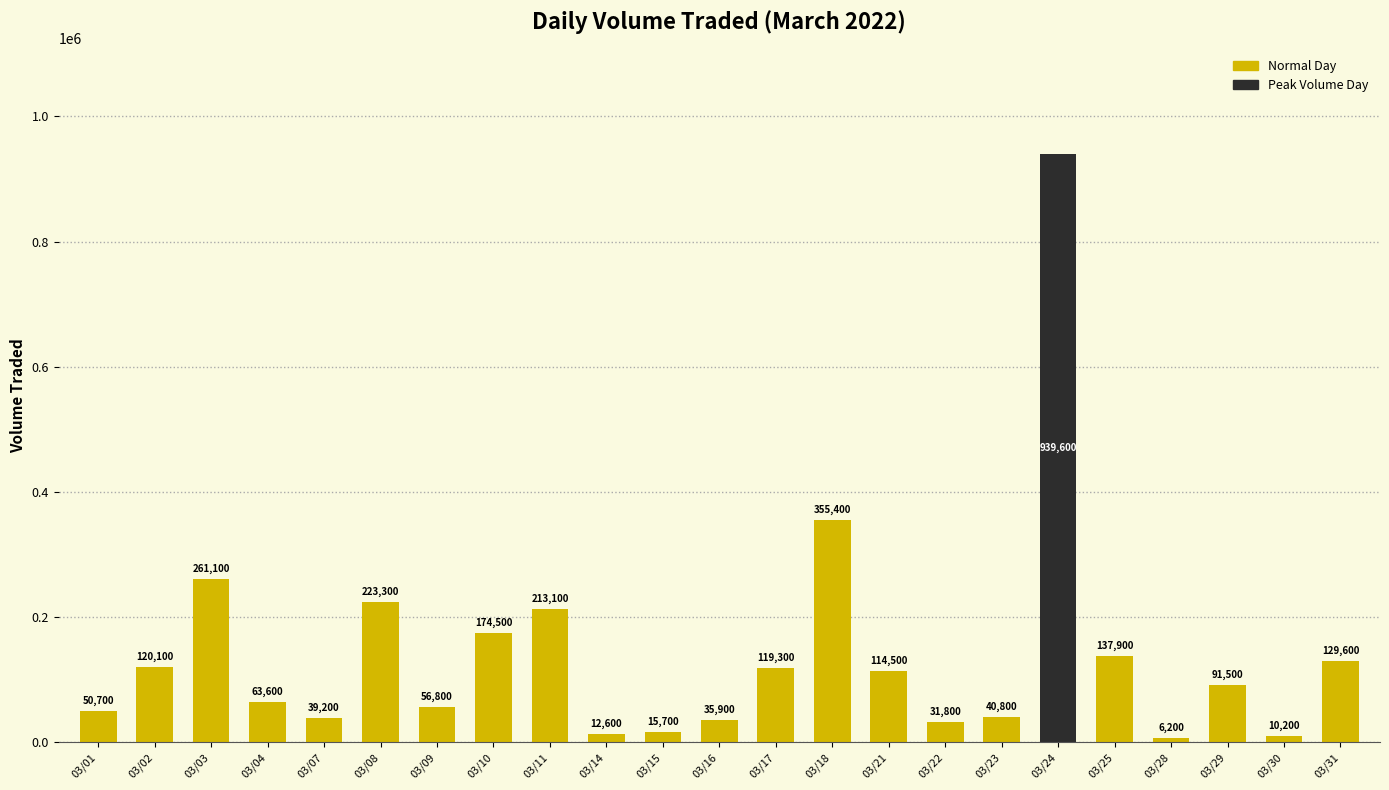

The value at 03/10 is 174500. True or false?

True